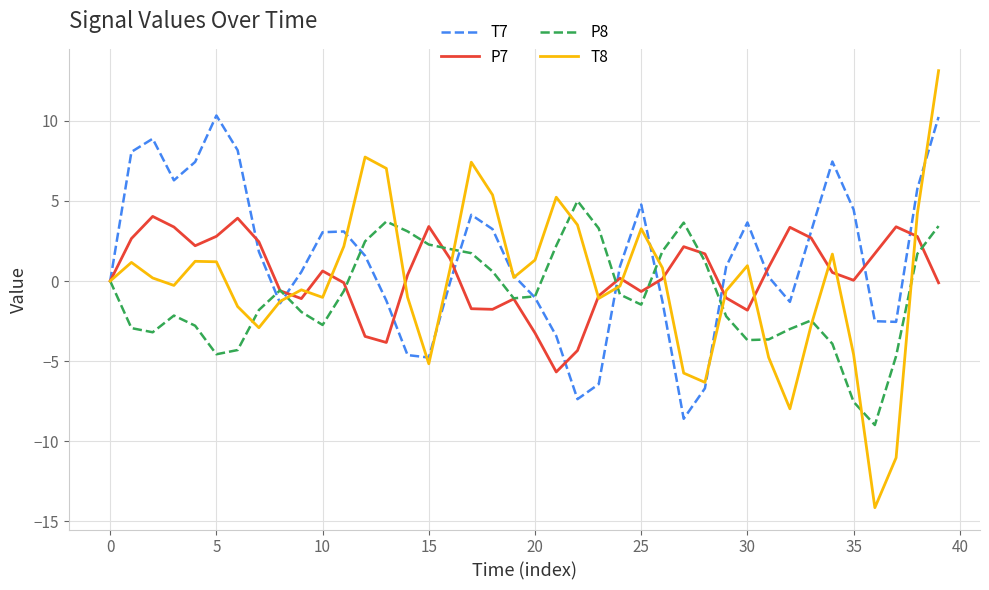

List the series in order of their overall mean, lowest first.

P8, T8, P7, T7